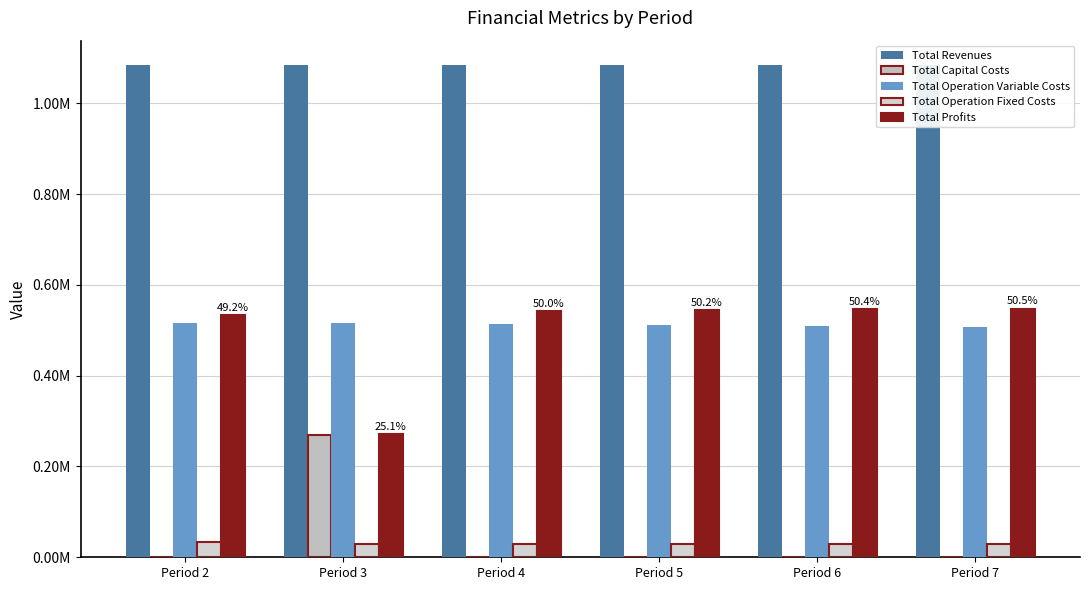

Which has a higher value, Period 7 or Period 4?

Period 7